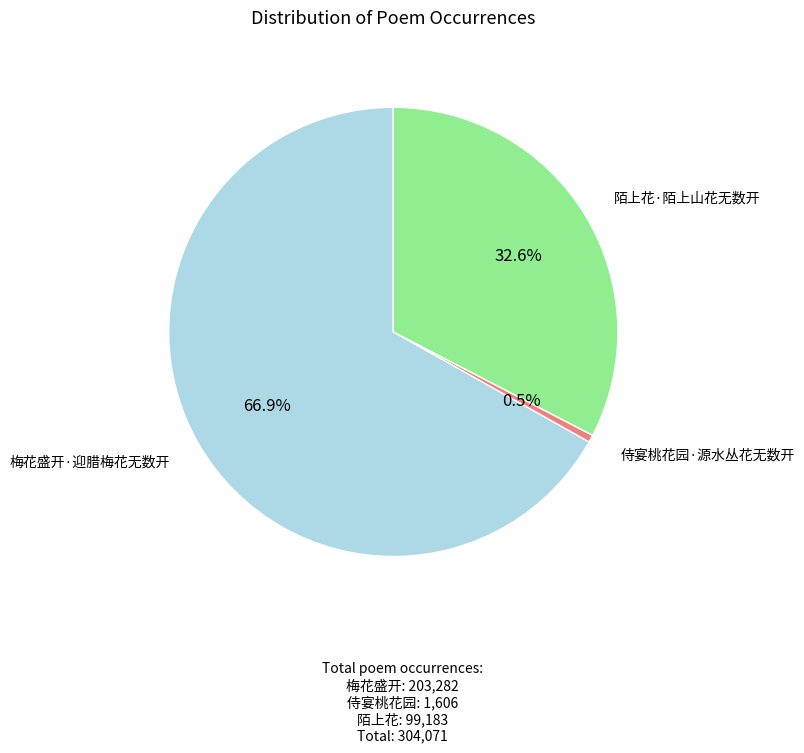

What percentage is the 梅花盛开·迎腊梅花无数开 slice, to the nearest percent?

67%